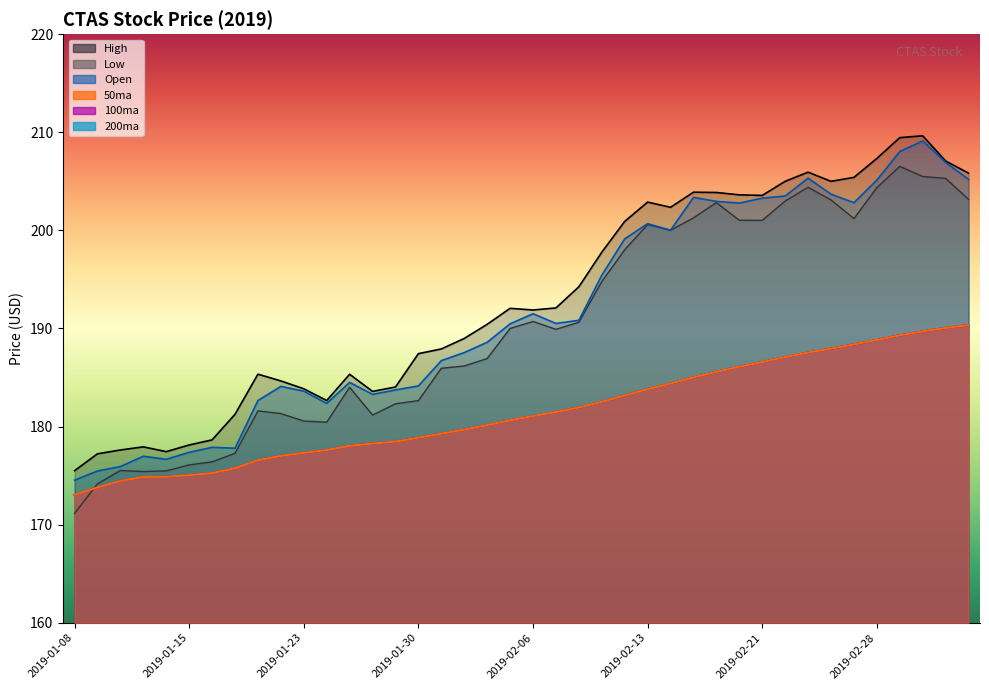

What is the difference between the 200ma values at 2019-01-29 and 2019-01-16?

3.2